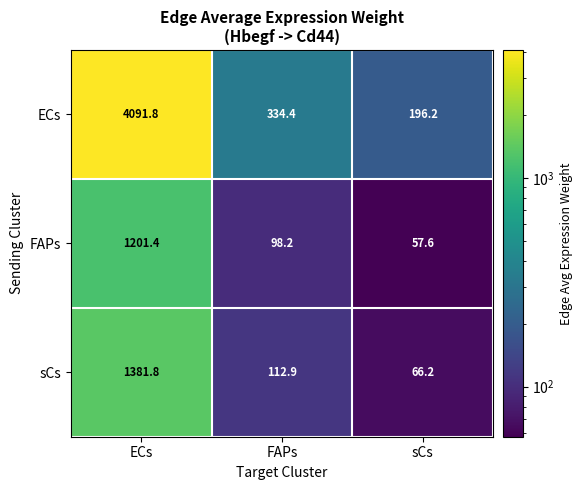

What is the minimum value shown in the chart?

57.6